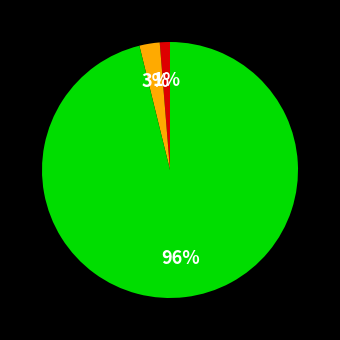

Count the number of slices in the pie.

3